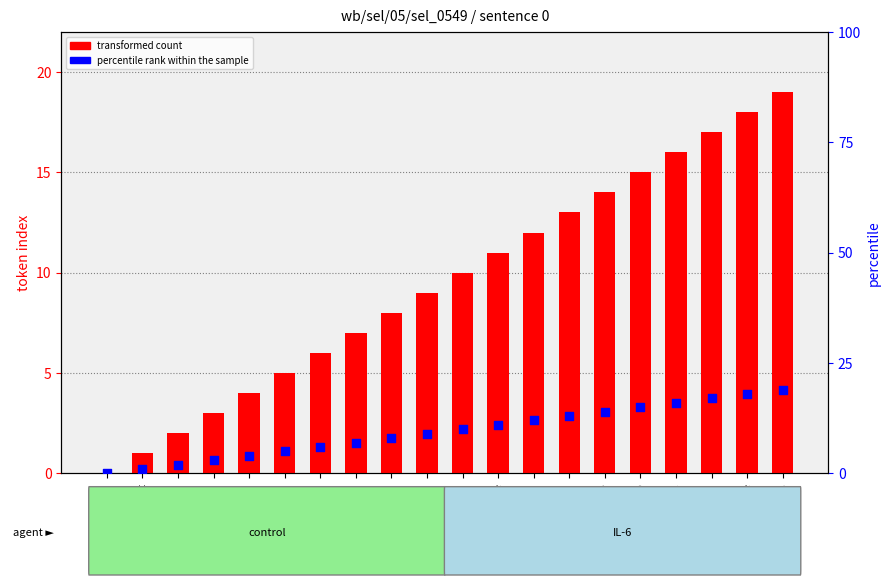

Is the value of transformed count at could greater than the value of percentile rank within the sample at two?

No